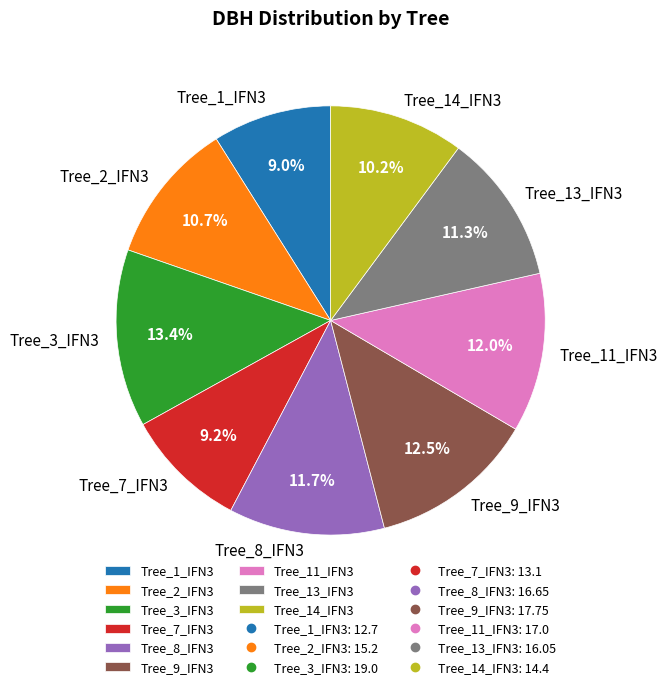

Is there a majority slice in this chart?

No